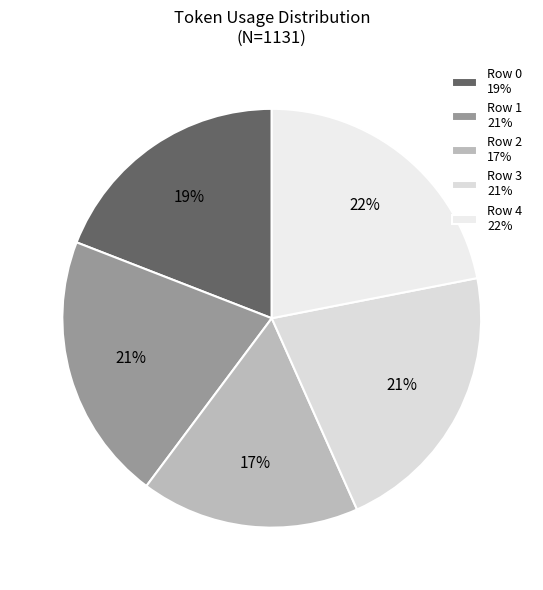

Which category has the biggest portion of the pie?

Row 4